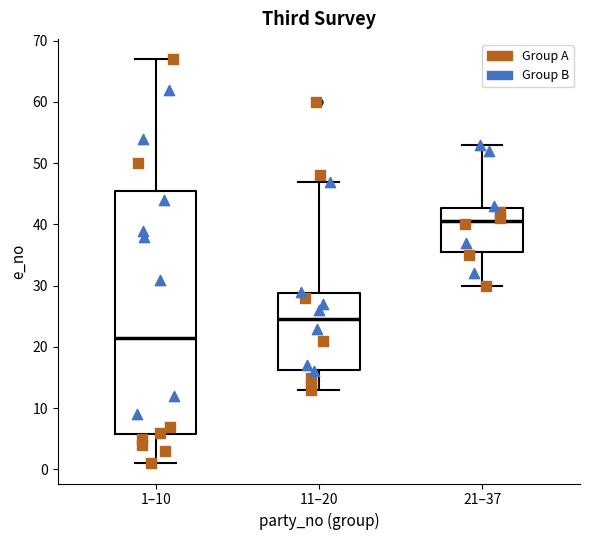

Reading left to right, read every box against the y-axis: the position of its median line, the range the box covers, and the ends of its whiskers. The values are not printed on the chart, so give them approximately, as read against the axis.

1–10: median 22, box 6 to 46, whiskers 1 to 67
11–20: median 25, box 16 to 29, whiskers 13 to 47
21–37: median 41, box 36 to 43, whiskers 30 to 53